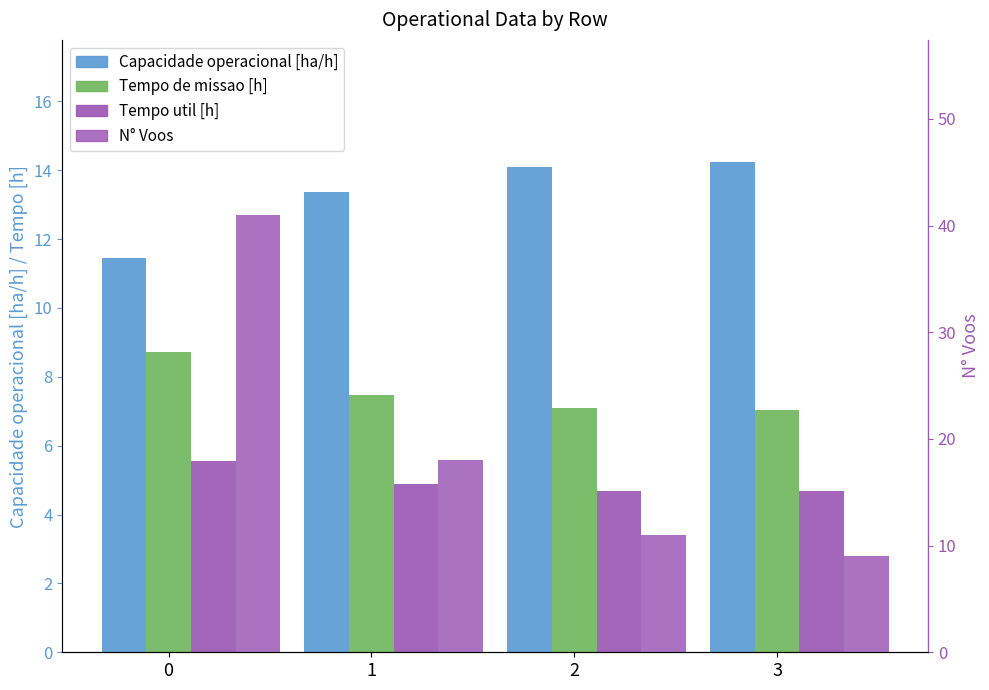

Rank the categories by N° Voos value from lowest to highest.

3, 2, 1, 0